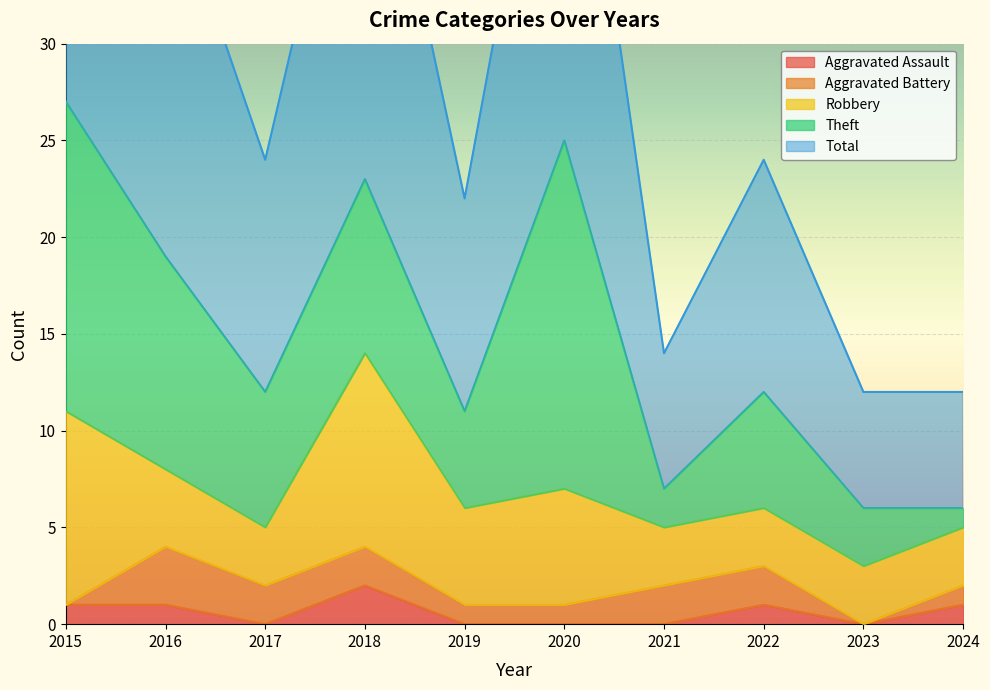

How many lines are shown in the chart?

5